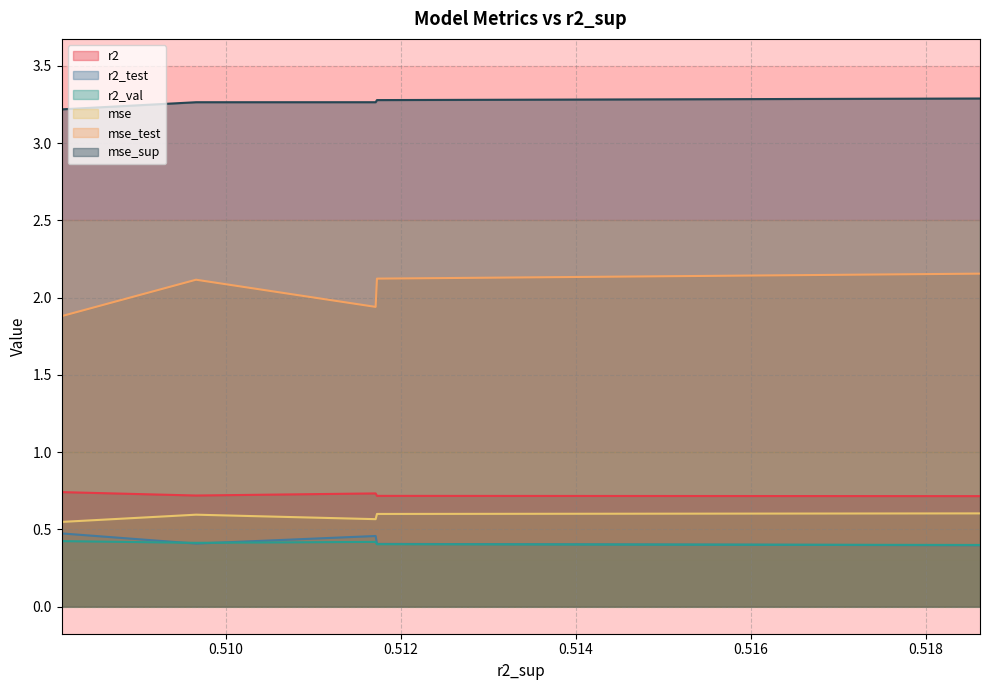

True or false: r2 and r2_val intersect in this chart.

False